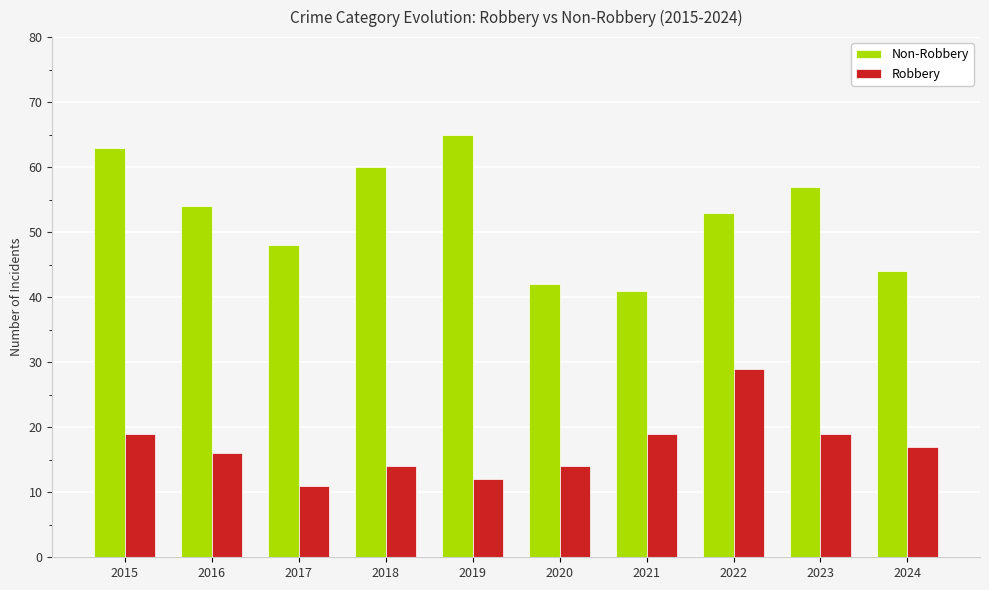

How many values in the Robbery series are below 17?

5